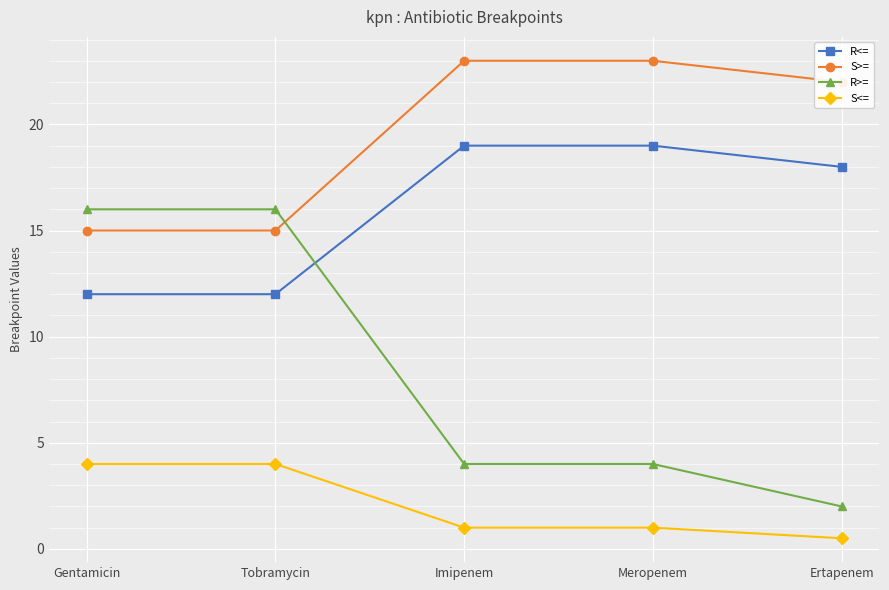

Count the number of categories in the chart.

5